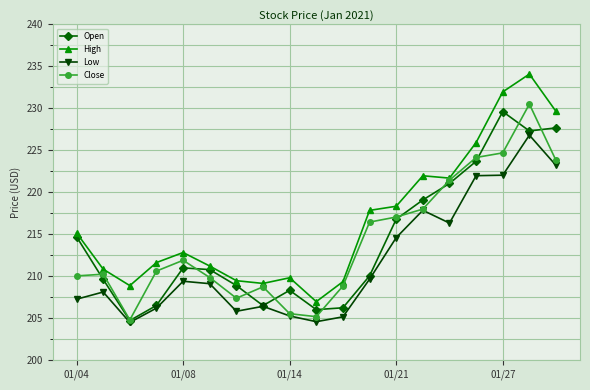

What is the minimum value shown in the chart?

204.5